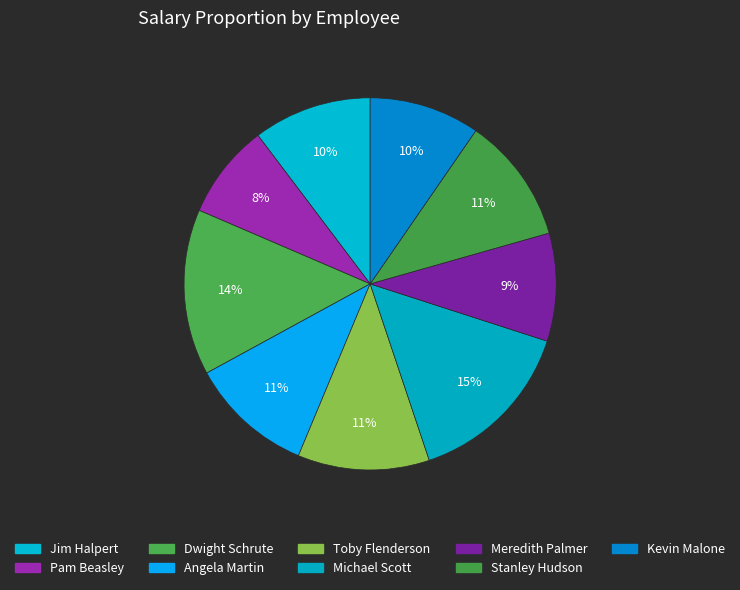

To the nearest percent, what is the combined percentage of Dwight Schrute and Michael Scott?

29%